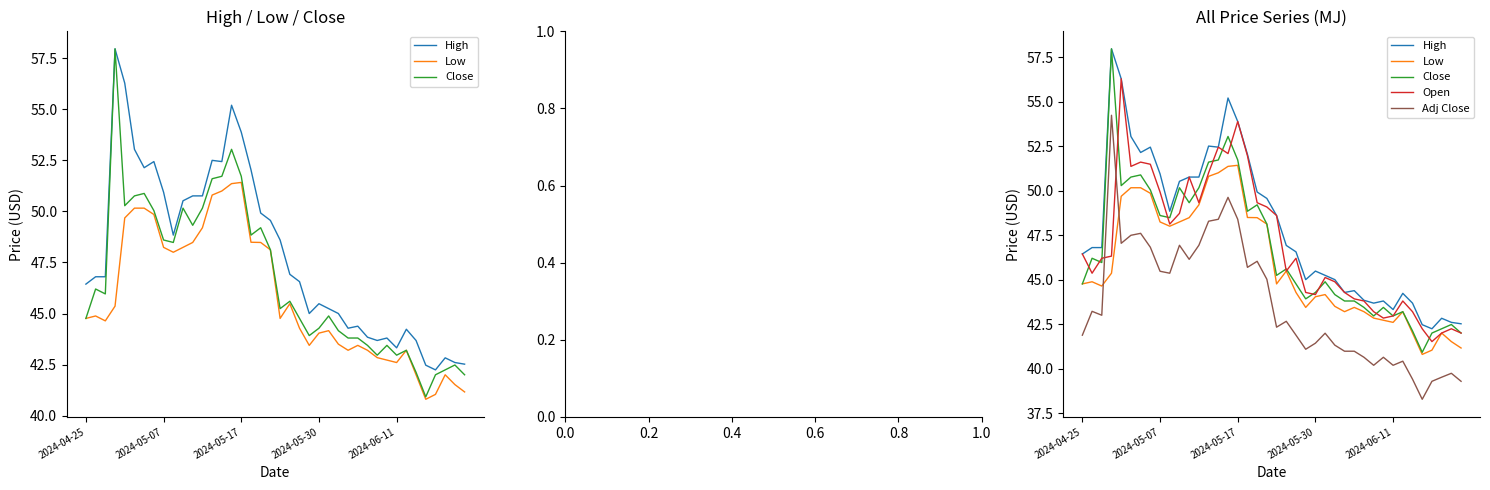

True or false: Low and High cross at least once.

False